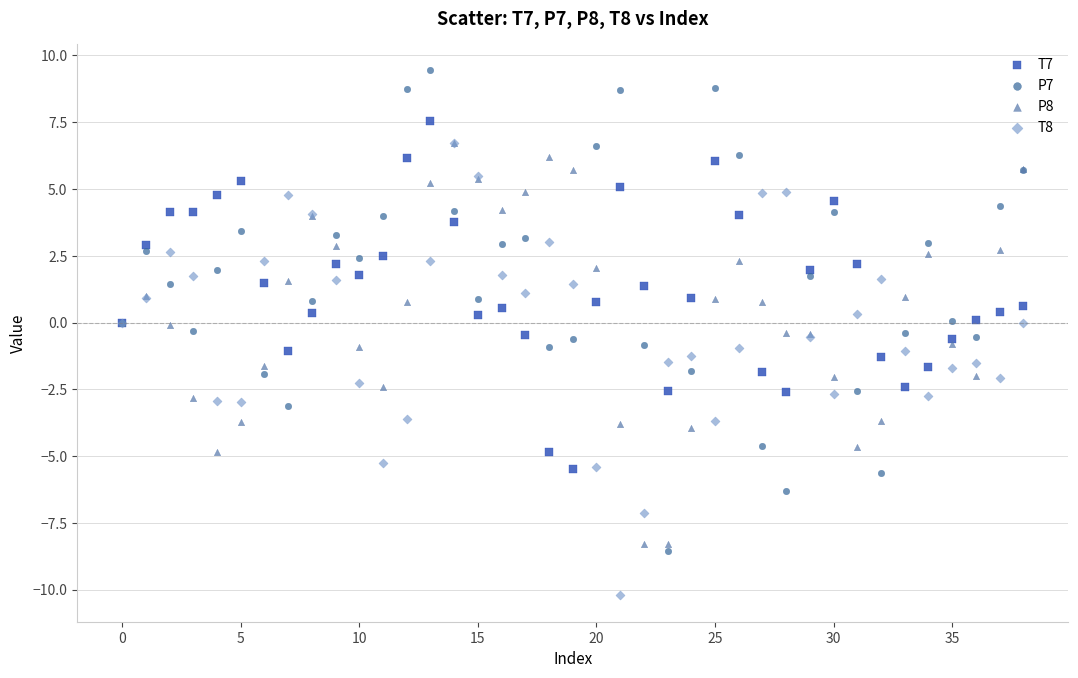

Which series has the largest Y range (max minus min)?

P7